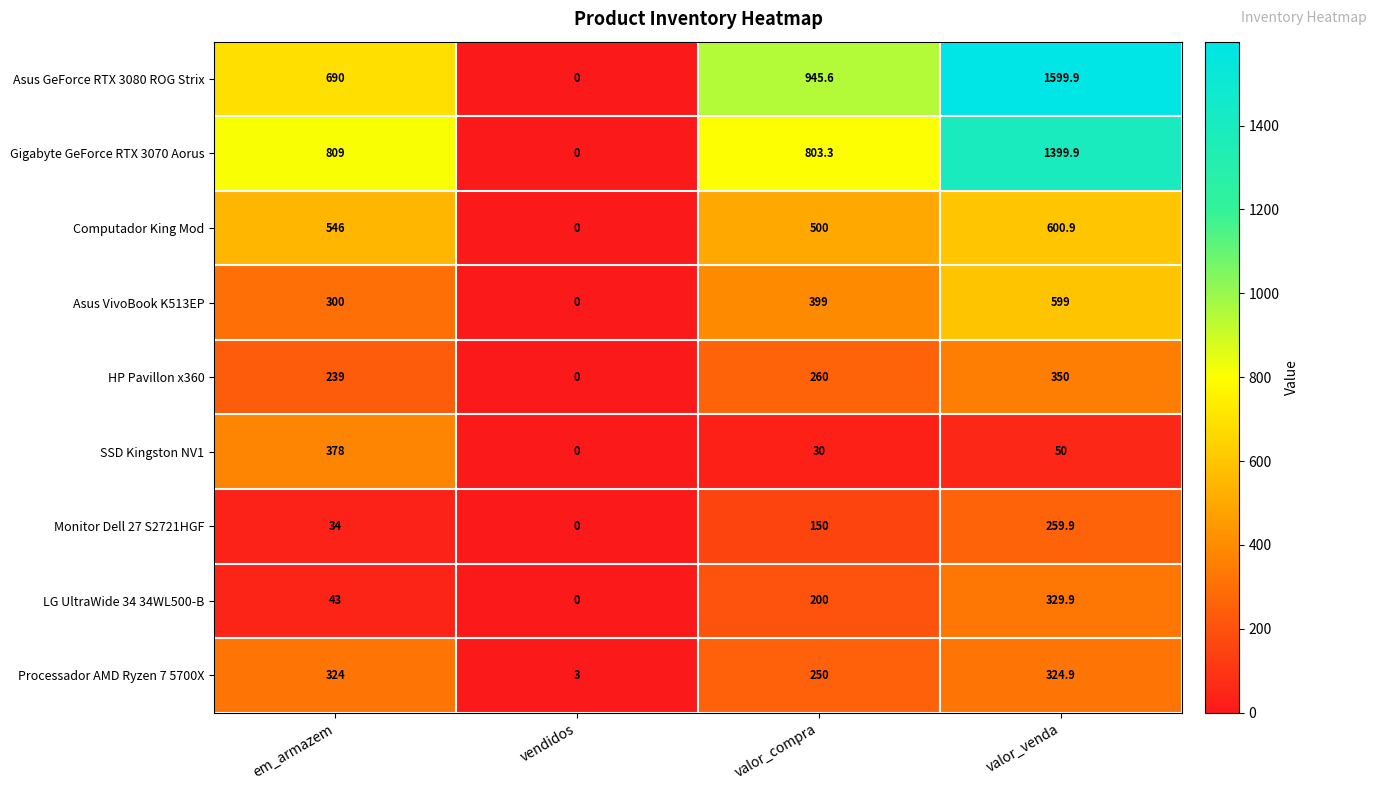

What is the difference between the maximum and second lowest values in the LG UltraWide 34 34WL500-B series?

286.9